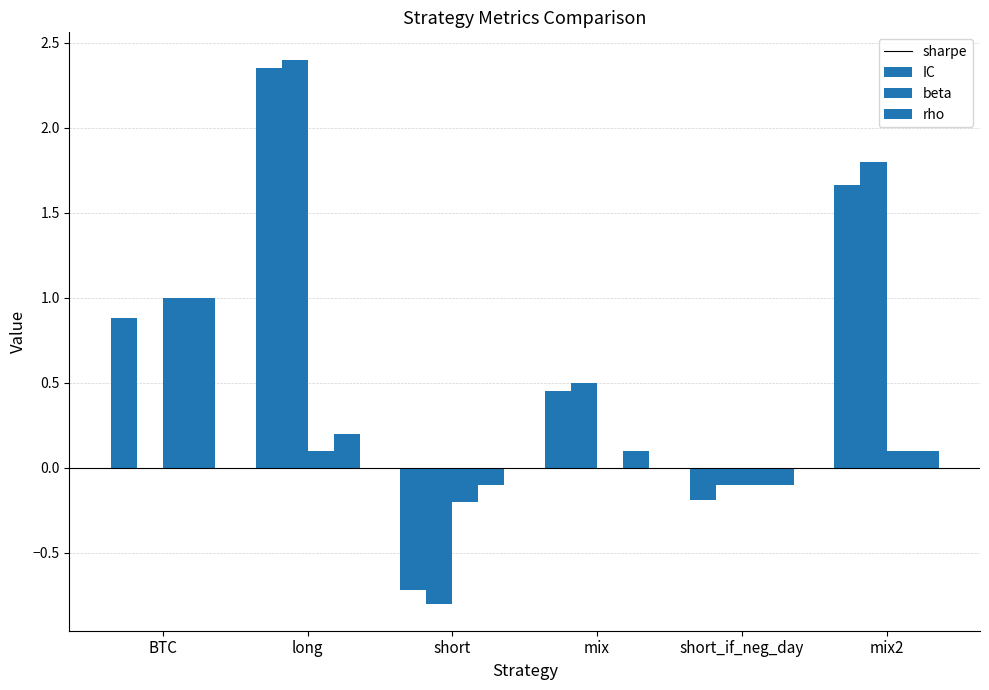

How many groups of bars are there?

6